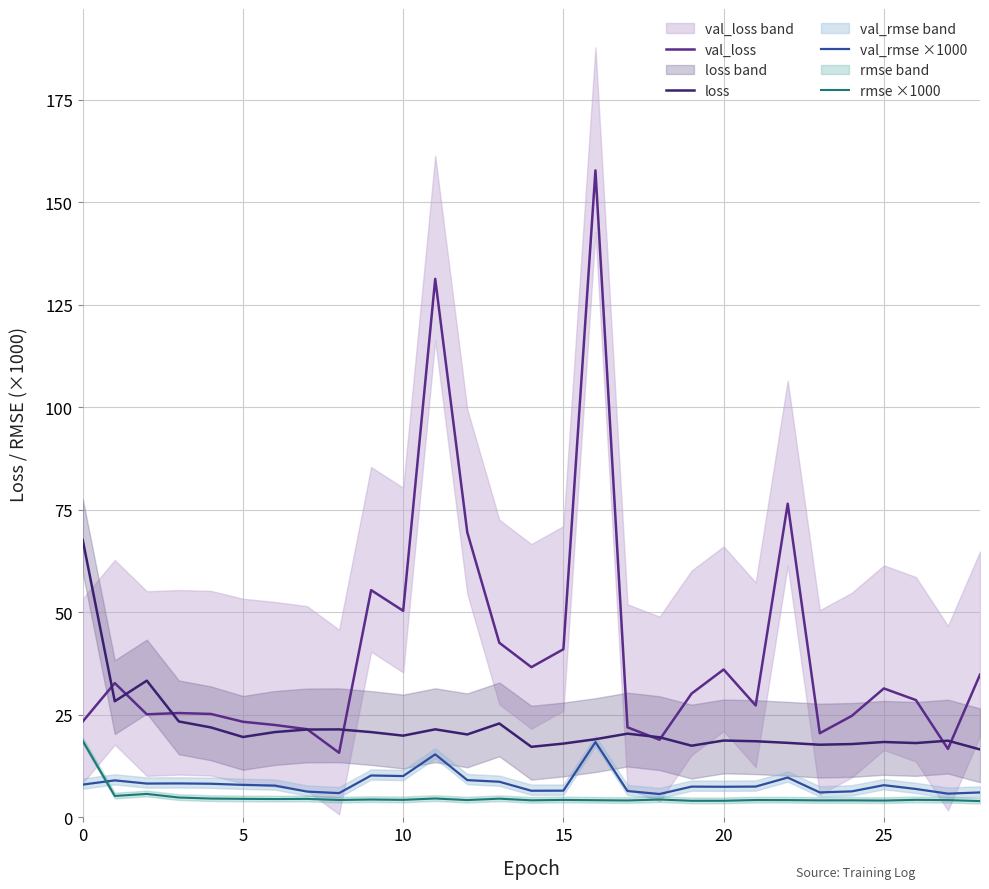

Does the chart display data point markers on the line(s)?

No